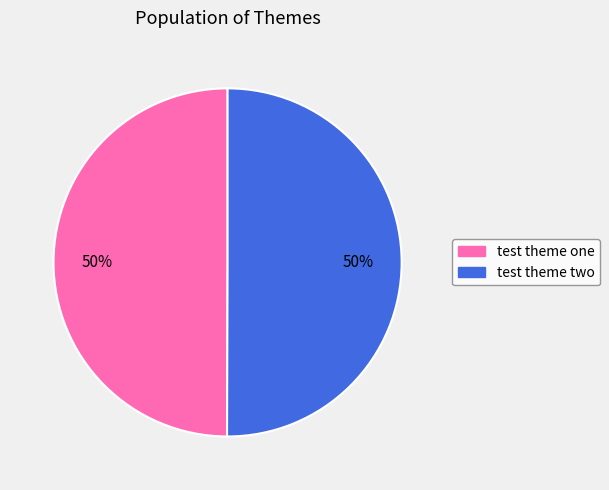

Approximately how many times larger is the value at test theme one compared to test theme two?

1.0